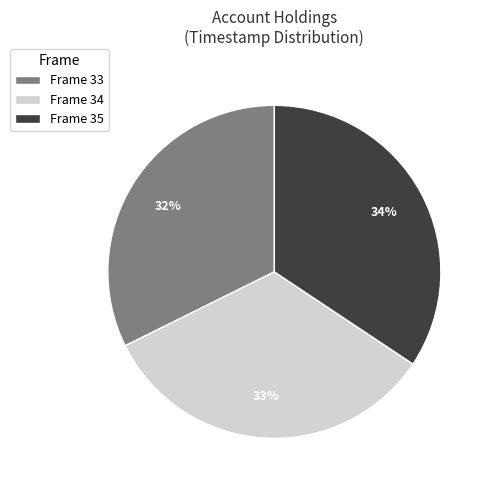

Which category has the biggest portion of the pie?

Frame 35